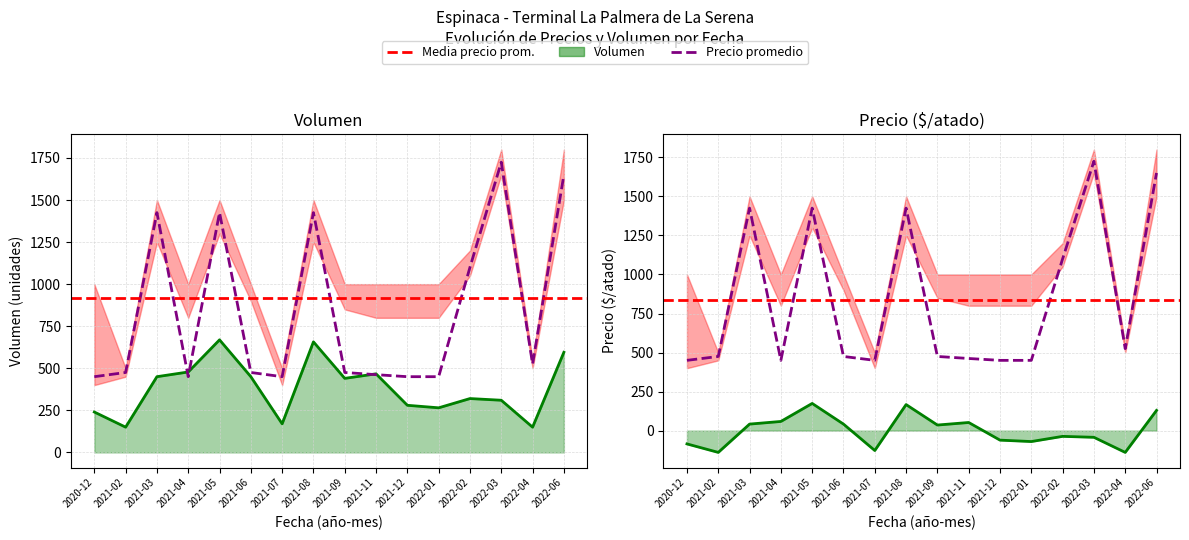

Is it true that Volumen equals 320 at 2022-02?

True